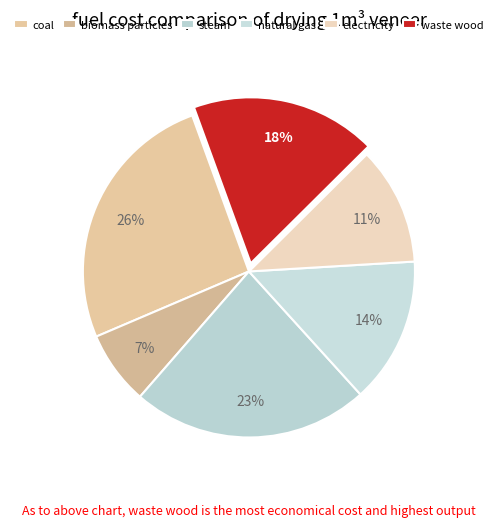

How many slices are in this pie chart?

6